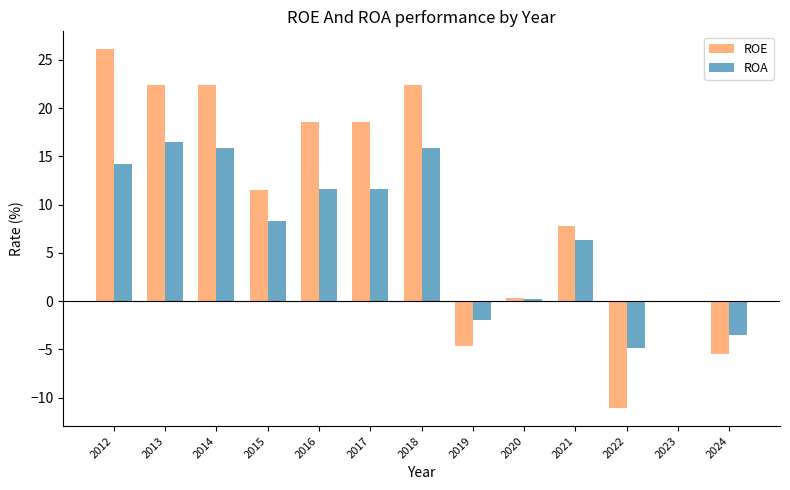

At which category is the sum across all series the highest?

2012